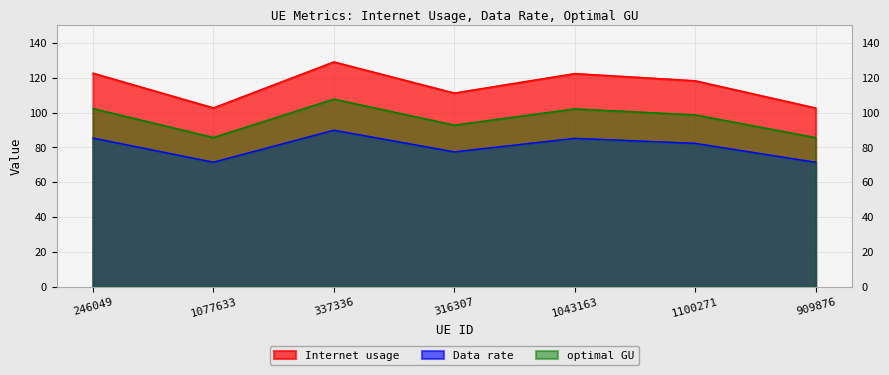

Which series changed the most between 1077633 and 909876?

Internet usage